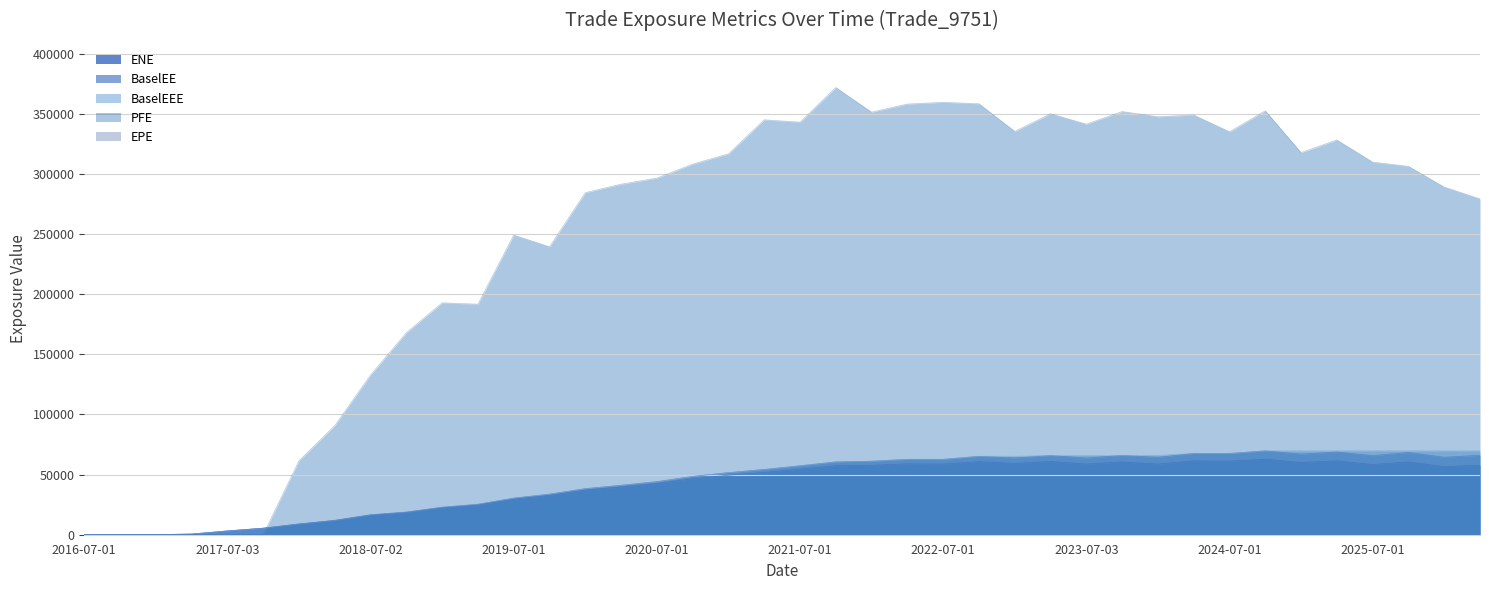

The PFE series shows 0.0 at 2017-01-03. True or false?

True